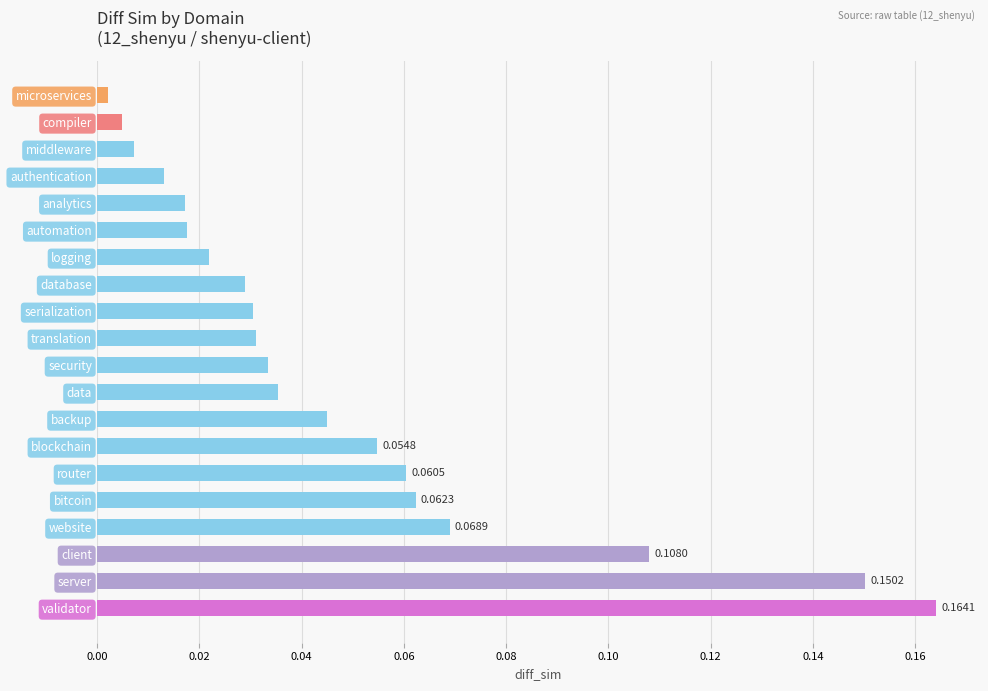

Which category has the highest value across all series?

validator